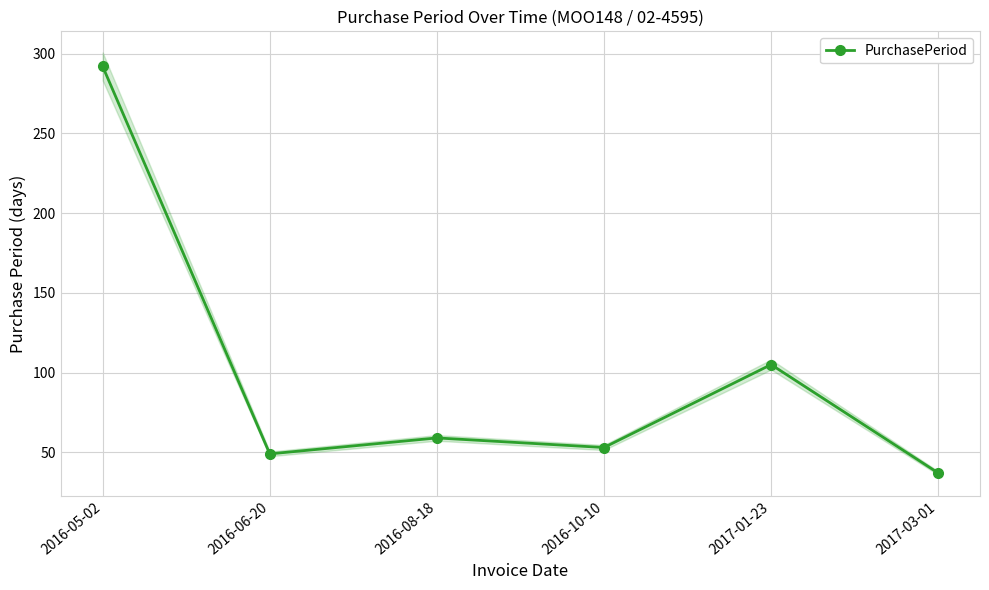

Reading left to right, transcribe all the data shown in this chart.

292	49	59	53	105	37